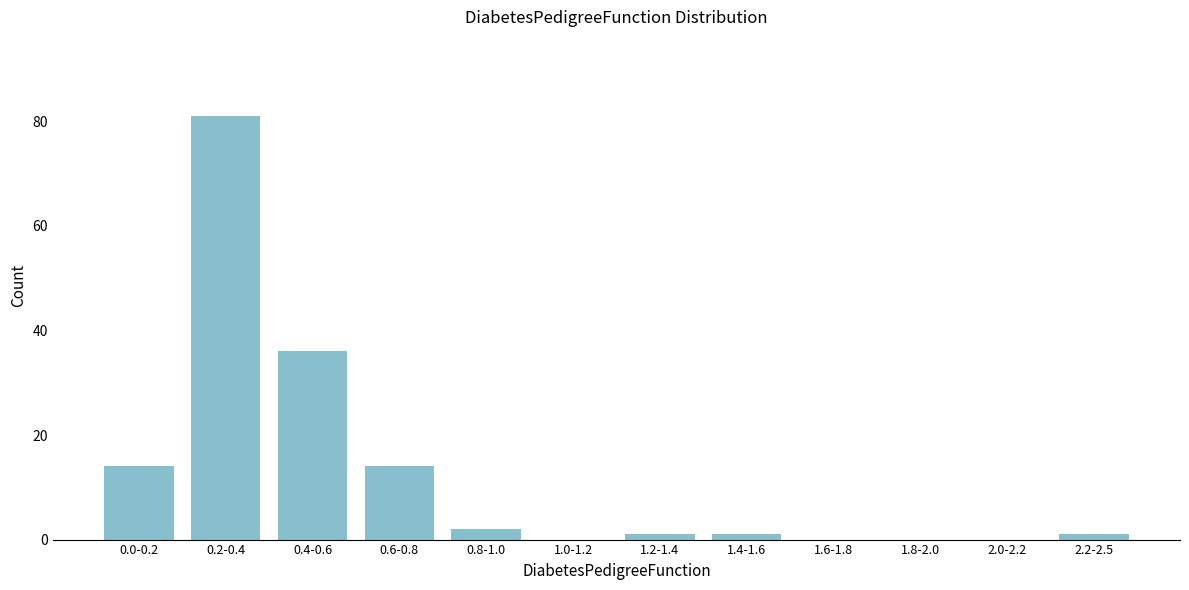

Reading left to right, list all the values displayed in this chart.

0.0-0.2=14	0.2-0.4=81	0.4-0.6=36	0.6-0.8=14	0.8-1.0=2	1.0-1.2=0	1.2-1.4=1	1.4-1.6=1	1.6-1.8=0	1.8-2.0=0	2.0-2.2=0	2.2-2.5=1